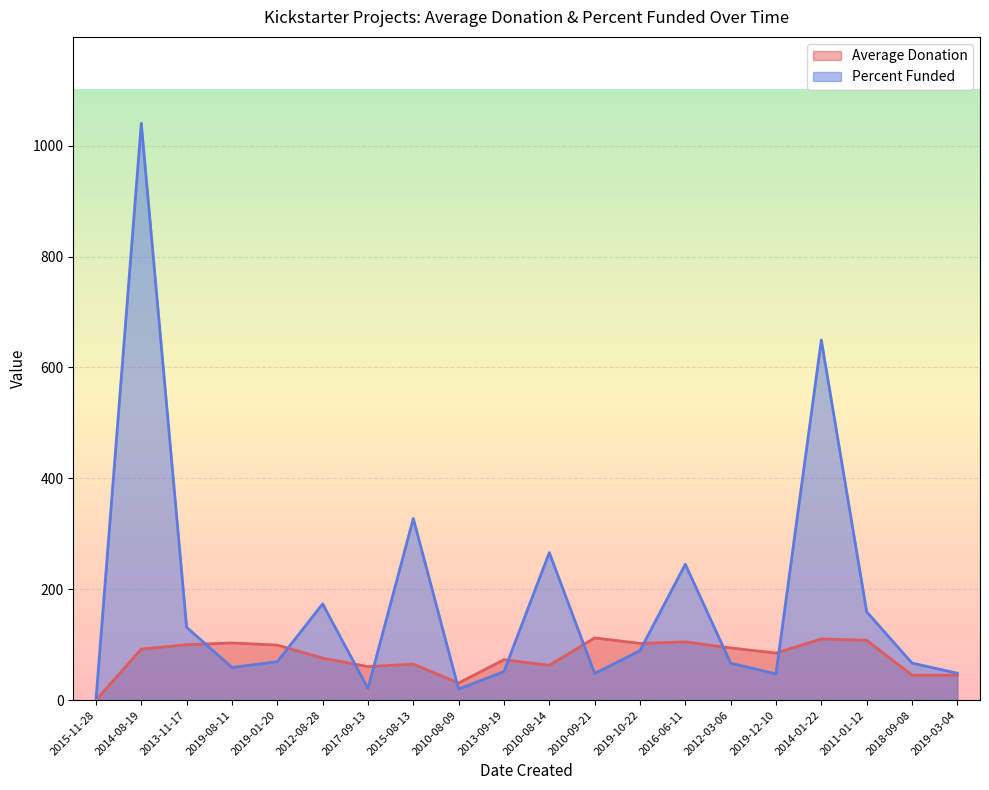

At 2018-09-08, list the series in order from largest to smallest.

Percent Funded, Average Donation